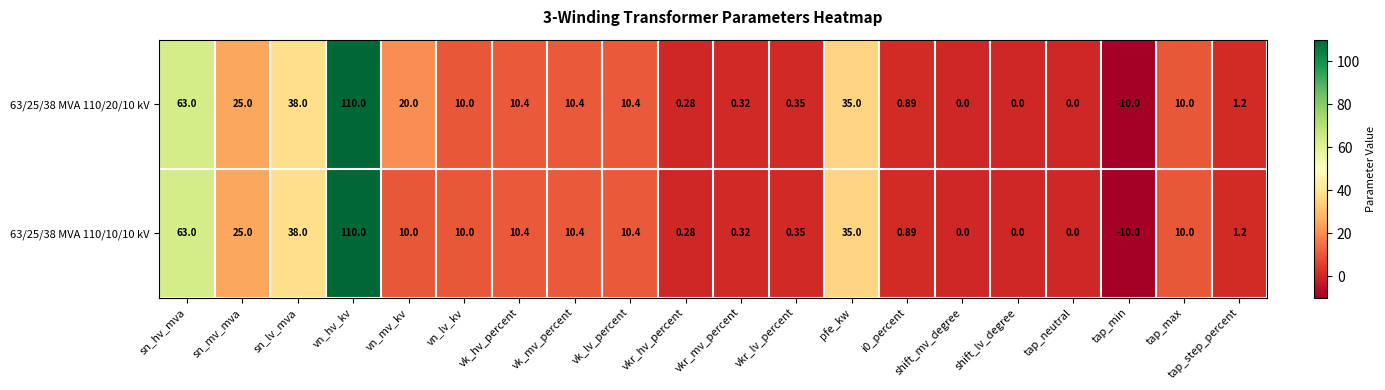

What is the greatest value displayed?

110.0